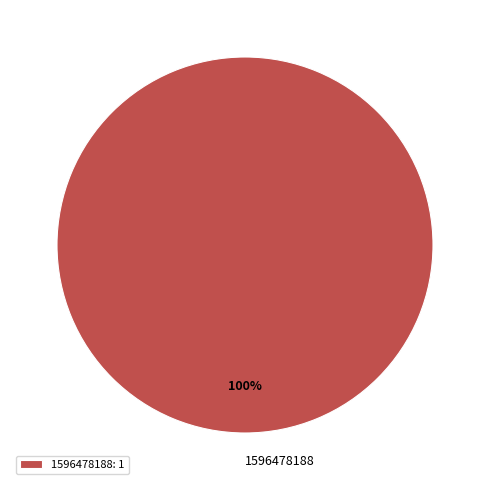

Is there a majority slice in this chart?

Yes